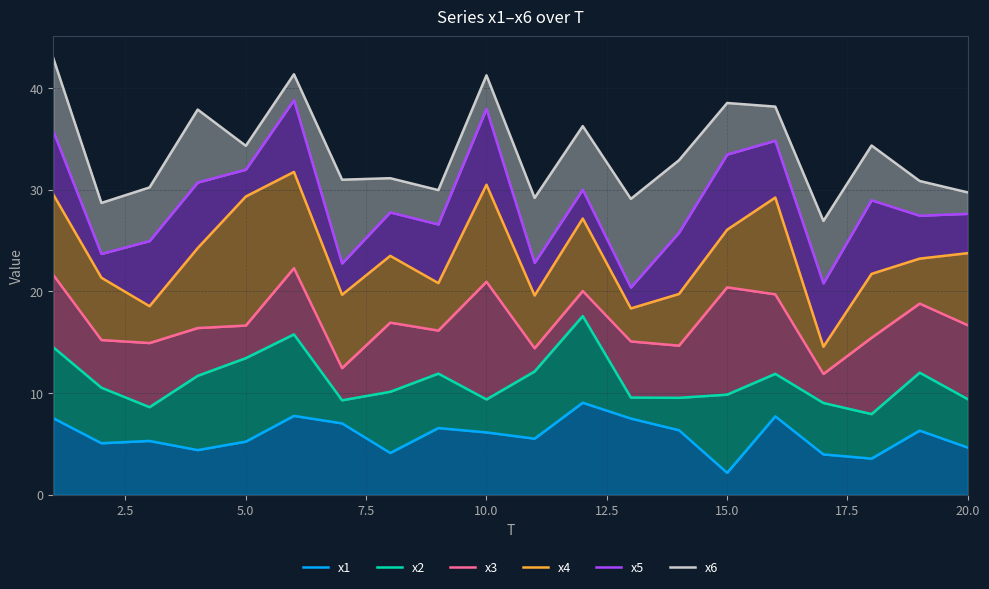

How many data points in x5 are above 27?

12